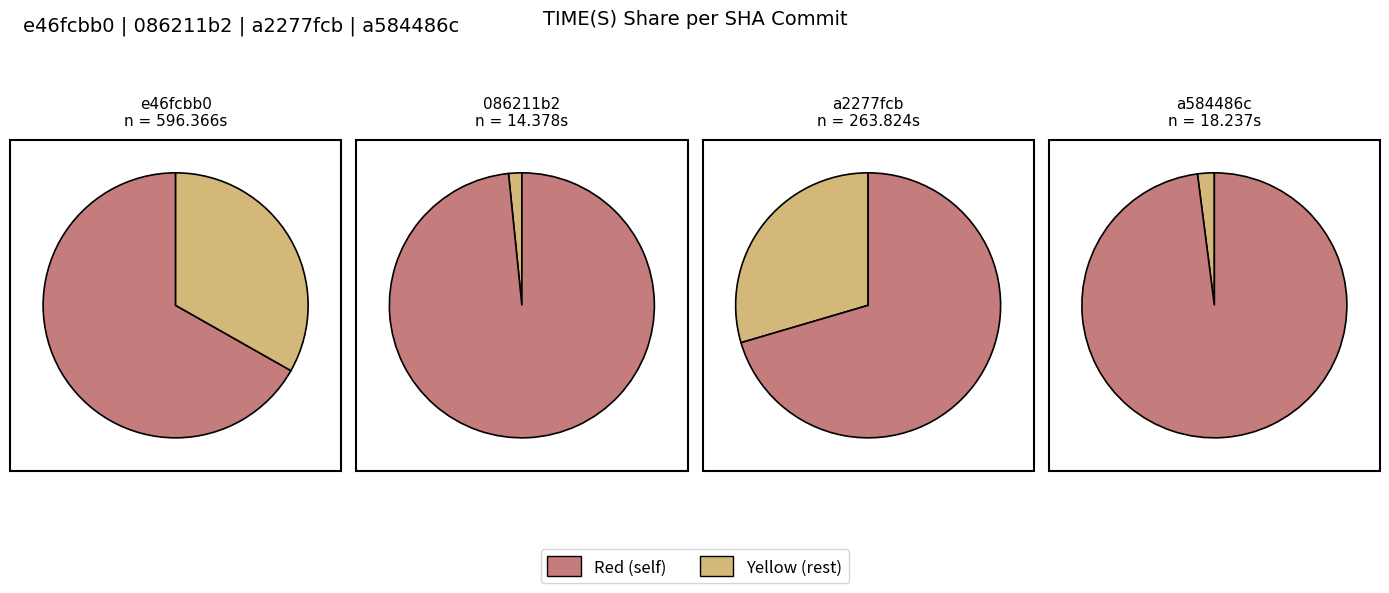

How much of the chart is everything except 086211b2?

98.4%